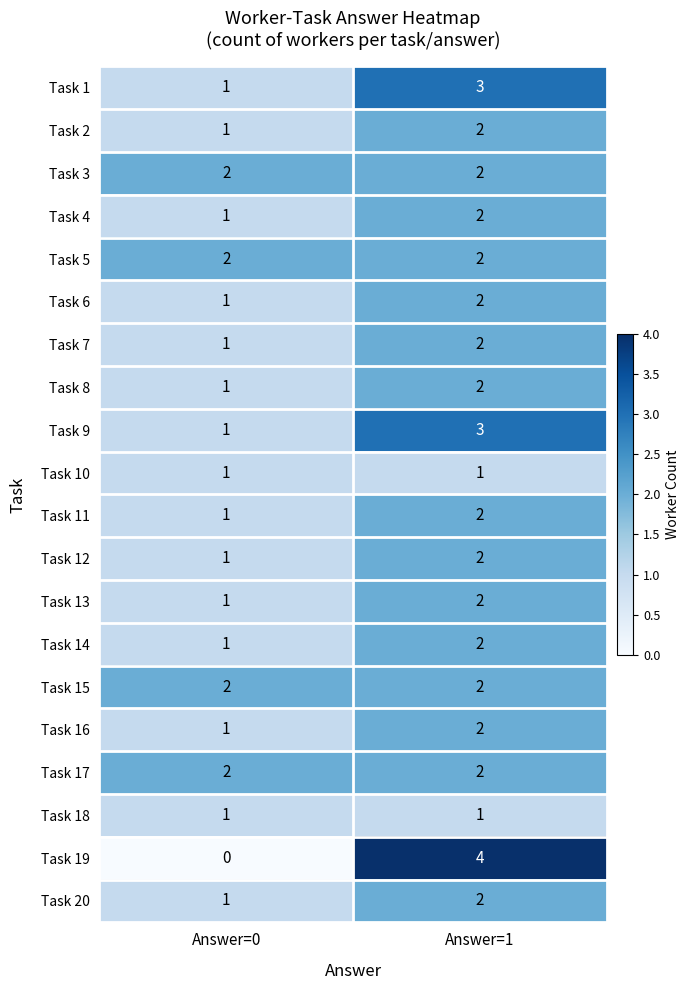

Which label corresponds to the largest value in the chart?

Answer=1